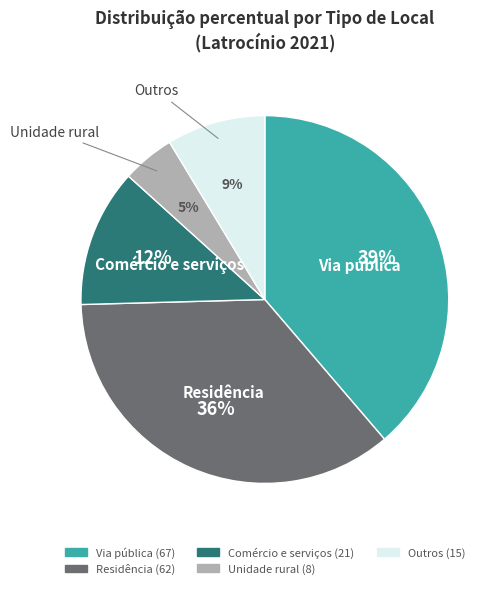

Rank the categories by value from highest to lowest.

Via pública, Residência, Comércio e serviços, Outros, Unidade rural